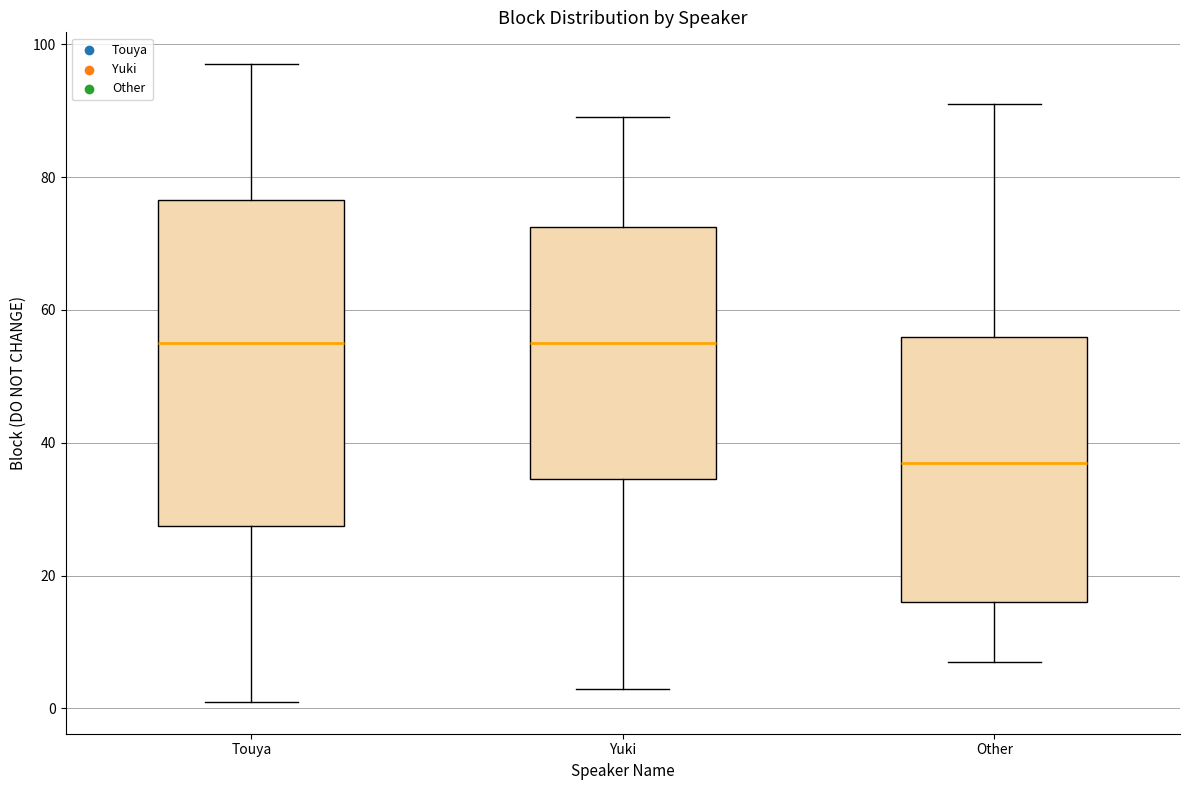

Reading left to right, read every box against the y-axis: the position of its median line, the range the box covers, and the ends of its whiskers. The values are not printed on the chart, so give them approximately, as read against the axis.

Touya: median 56, box 28 to 76, whiskers 2 to 98
Yuki: median 56, box 34 to 72, whiskers 4 to 90
Other: median 38, box 16 to 56, whiskers 8 to 92